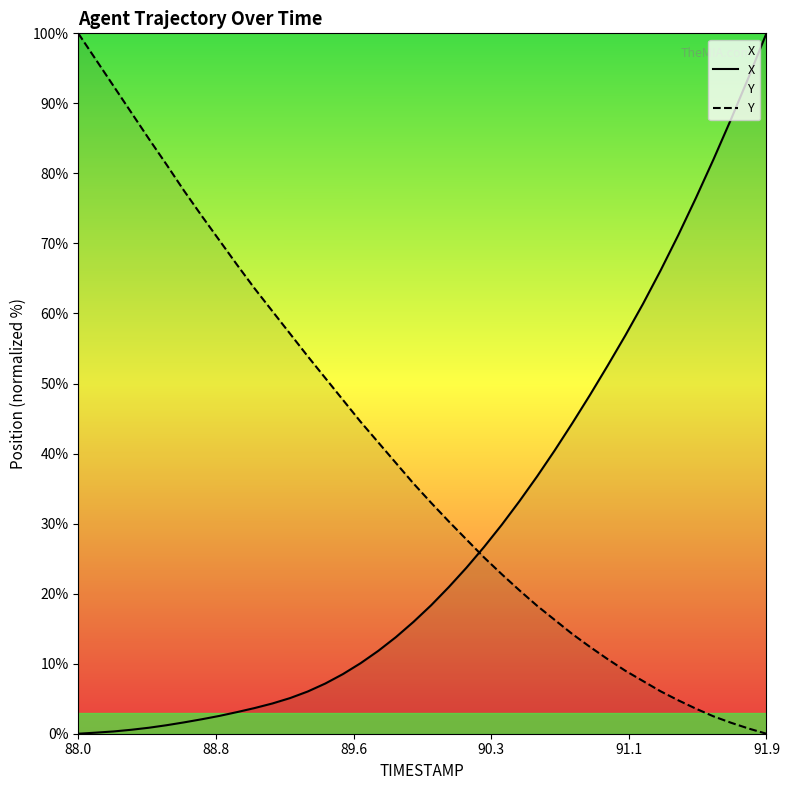

Rank the series by their average value, from highest to lowest.

Y, X